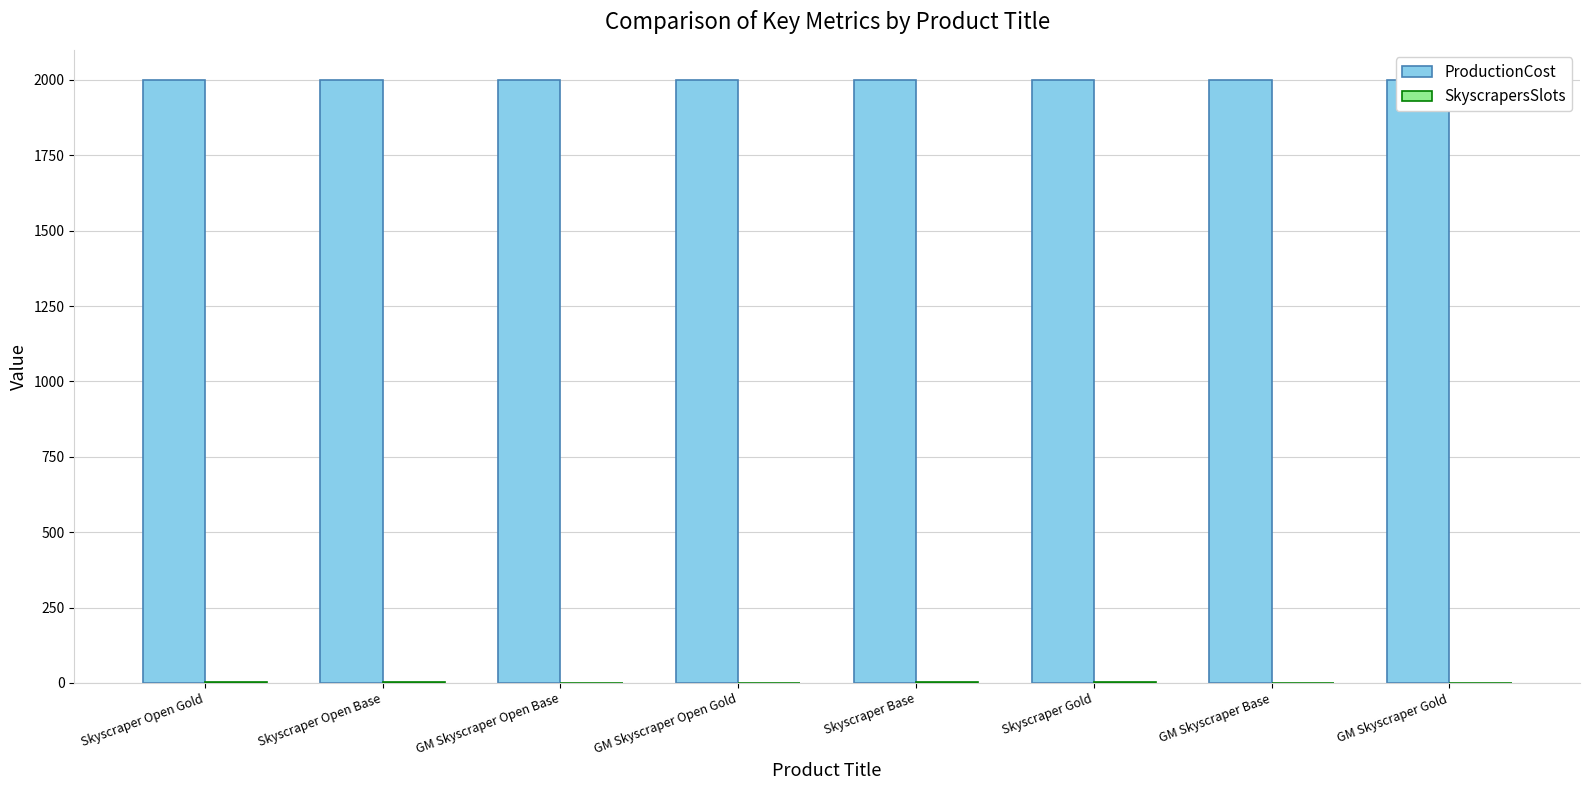

How many data points in SkyscrapersSlots are less than 4?

4